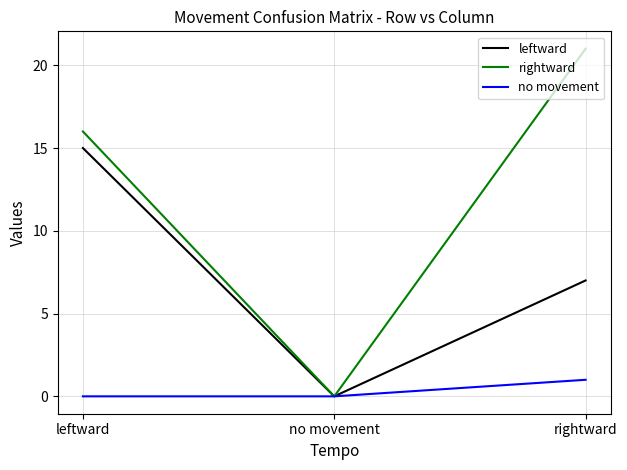

How many lines are shown in the chart?

3